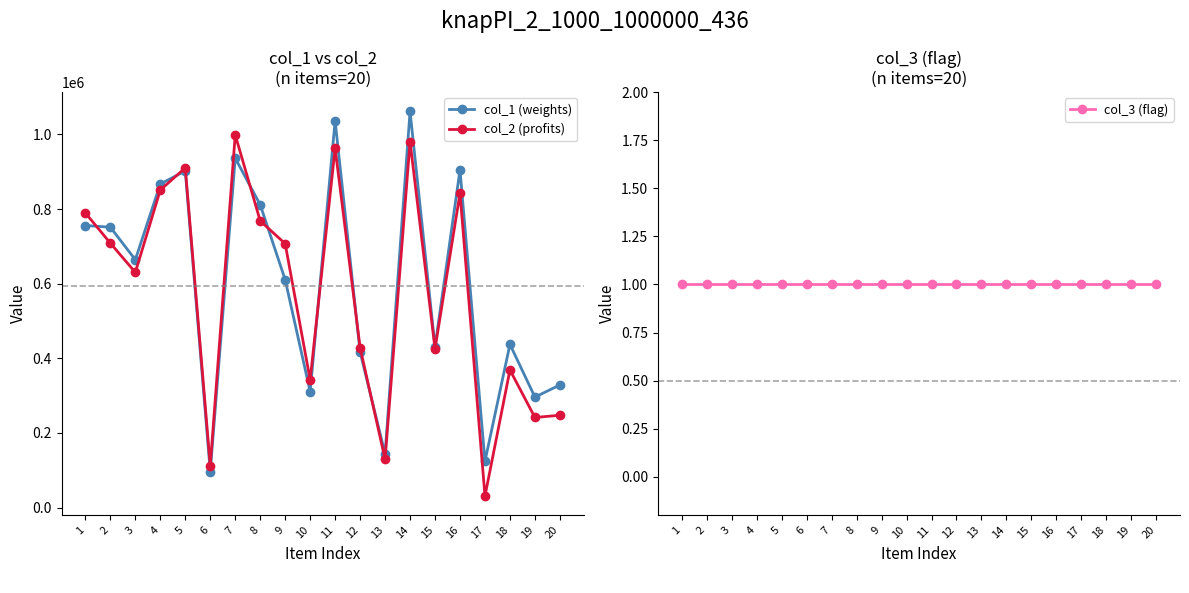

Where is the first local maximum for col_1 (weights)?

5